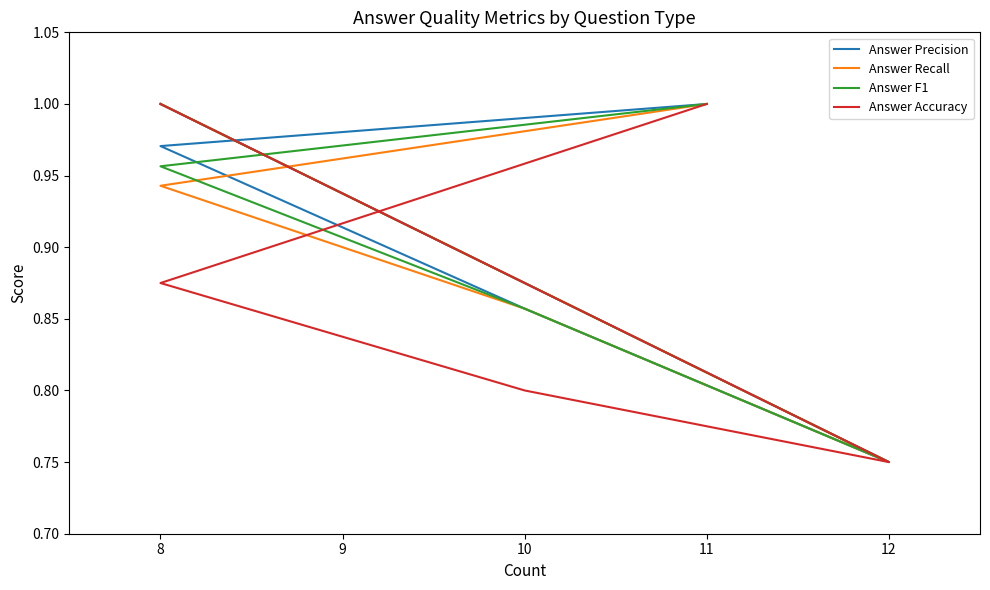

Where is the first local minimum for Answer Precision?

12